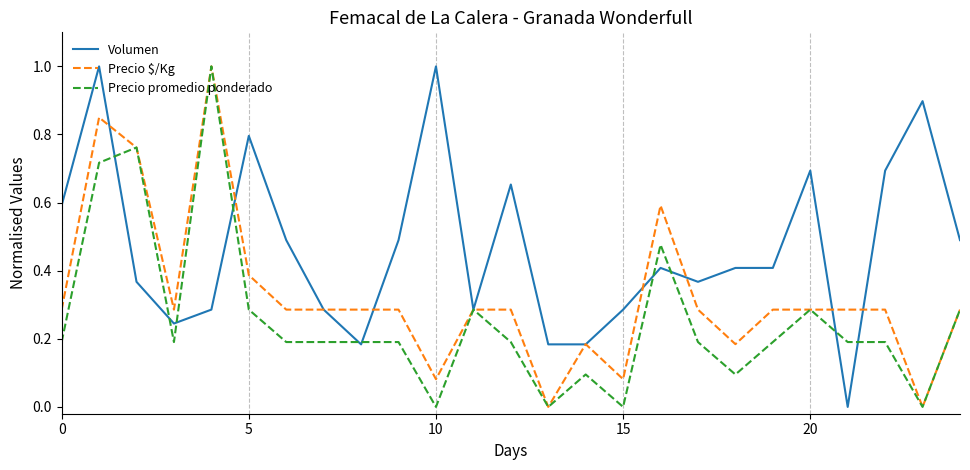

Which series has the largest total across all categories?

Volumen